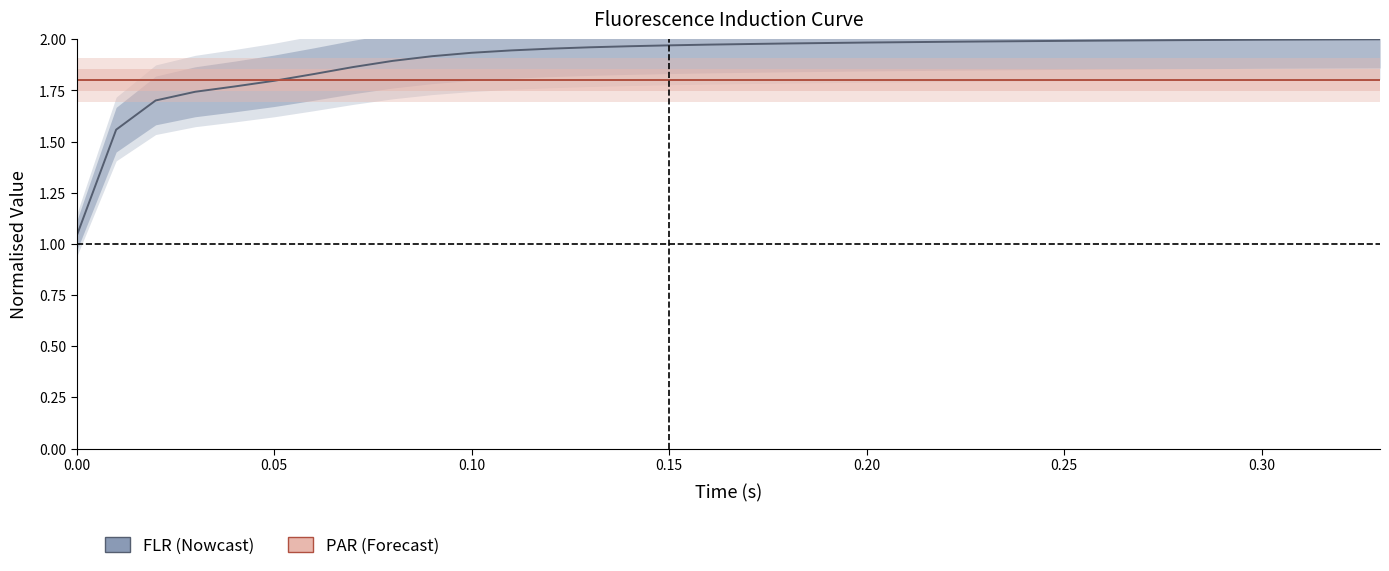

Reading left to right, list all the values displayed in this chart.

FLR: 1.0	1.6	1.7	1.7	1.8	1.8	1.8	1.9	1.9	1.9	1.9	1.9	2.0	2.0	2.0	2.0	2.0	2.0	2.0	2.0	2.0	2.0	2.0	2.0	2.0	2.0	2.0	2.0	2.0	2.0	2.0	2.0	2.0	2.0
PAR: 1.8	1.8	1.8	1.8	1.8	1.8	1.8	1.8	1.8	1.8	1.8	1.8	1.8	1.8	1.8	1.8	1.8	1.8	1.8	1.8	1.8	1.8	1.8	1.8	1.8	1.8	1.8	1.8	1.8	1.8	1.8	1.8	1.8	1.8